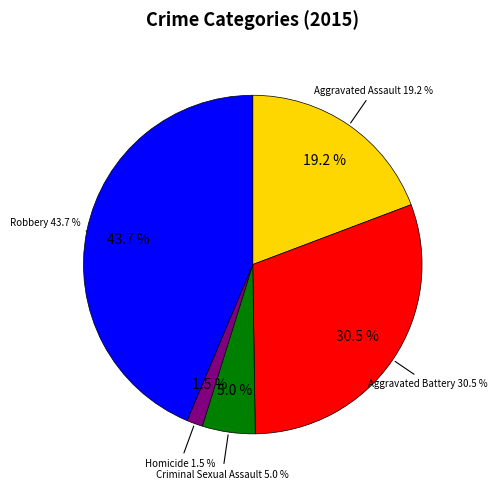

What is the largest slice in the pie chart?

Robbery